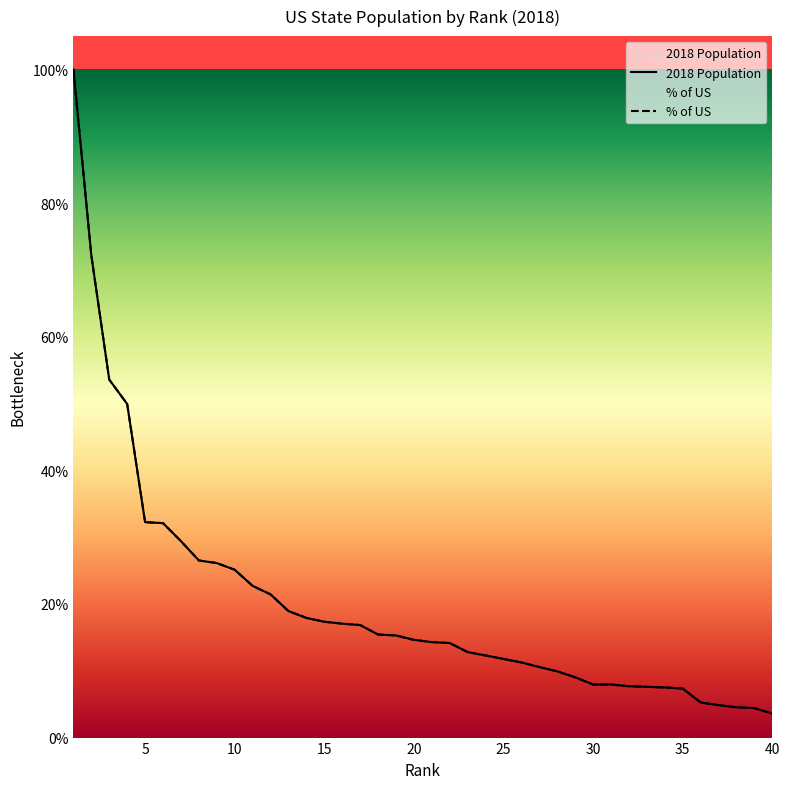

How many categories are shown in the chart?

40